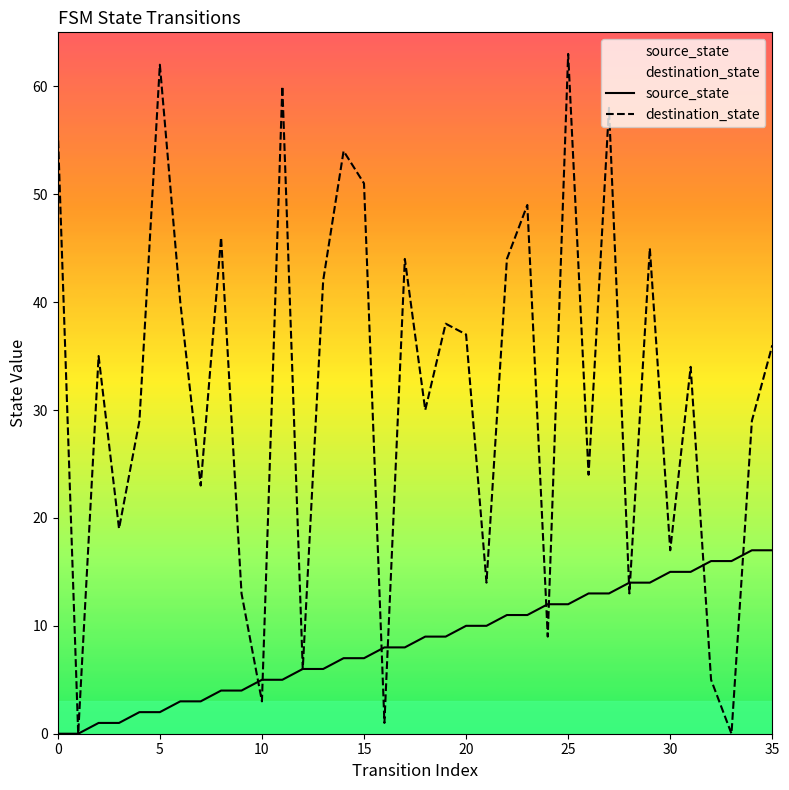

What is the difference between the maximum and minimum values in the destination_state series?

63